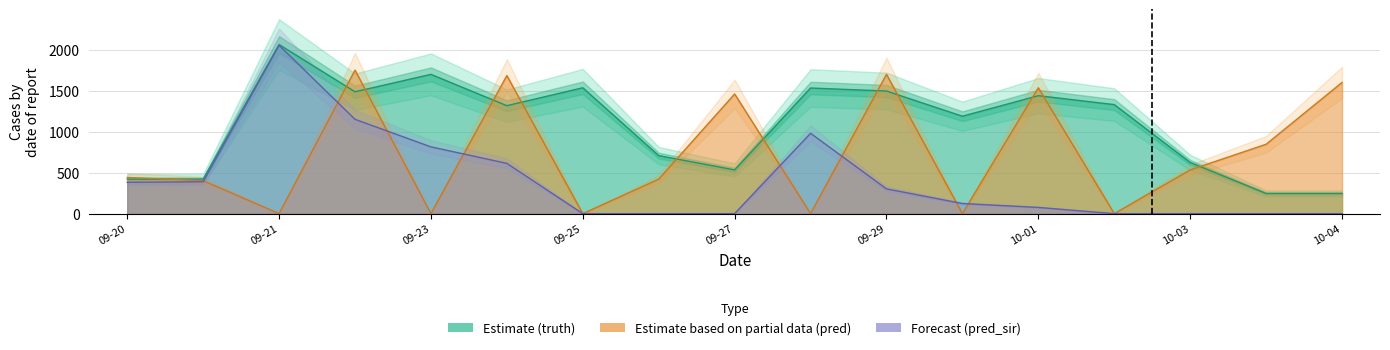

True or false: truth and pred cross at least once.

True